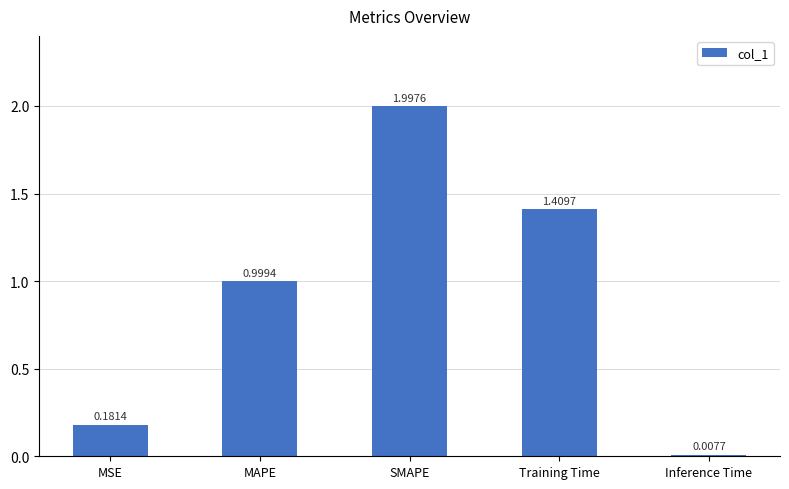

Which has a higher value, Training Time or MSE?

Training Time